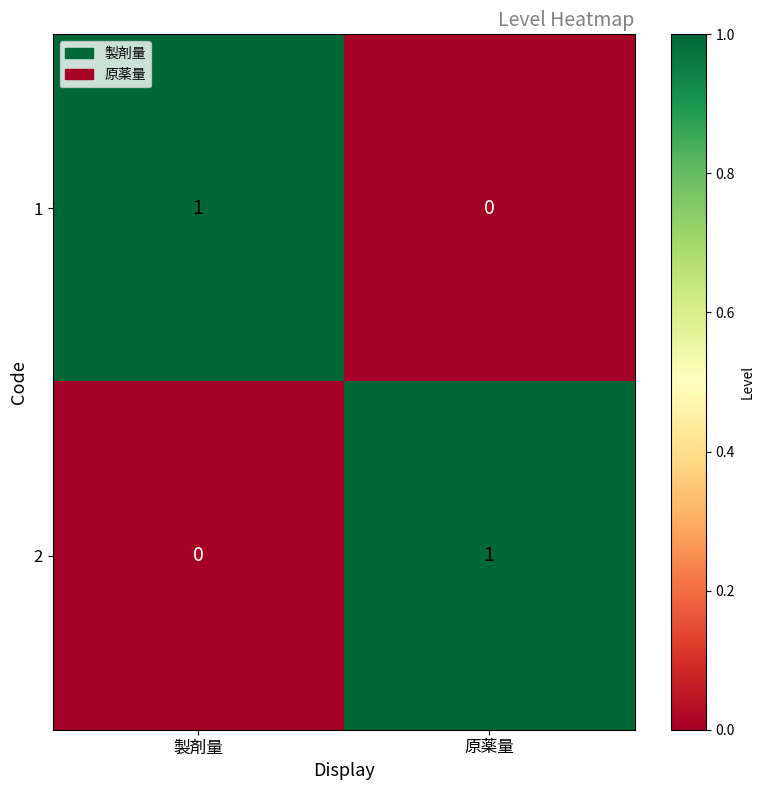

Rank the series at 製剤量 from highest to lowest value.

1, 2